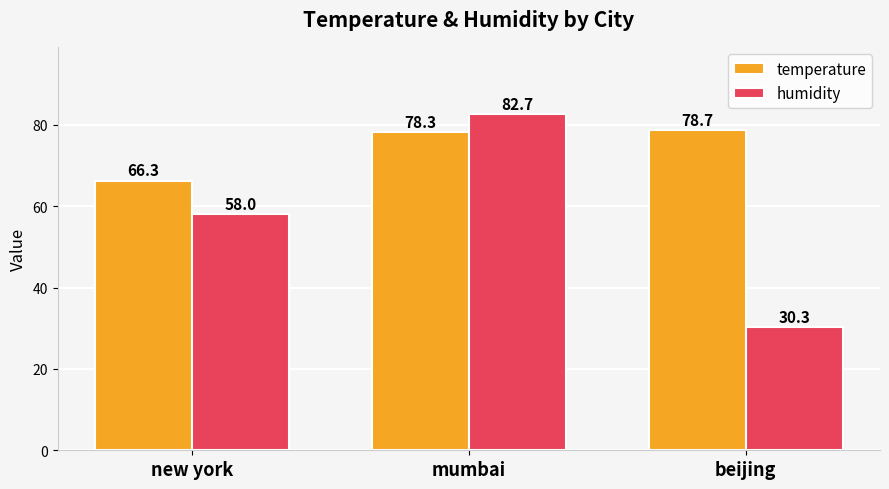

What are all the series names shown in the legend?

temperature, humidity